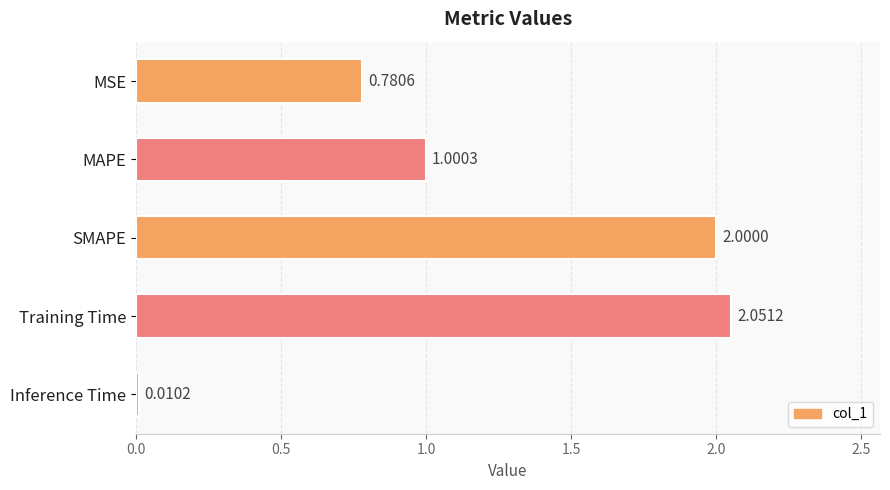

Count the number of data series in this chart.

1